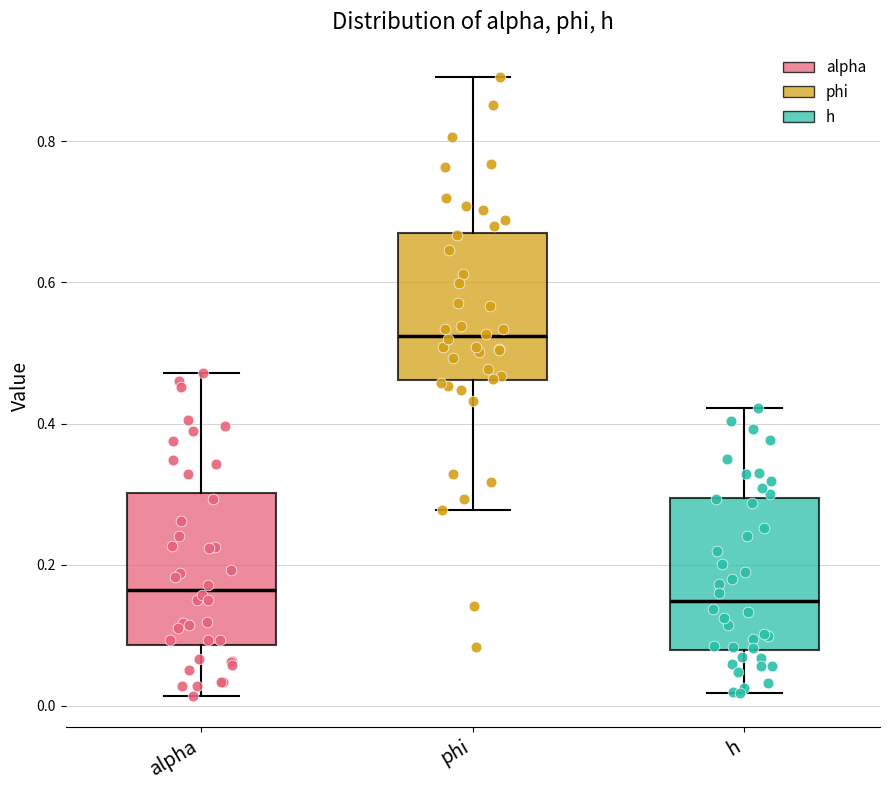

Reading left to right, transcribe this box plot: for each box, give where its median line is, the range the box spans, and where its two whiskers end, as read against the y-axis. The values are not printed on the chart, so give them approximately, as read against the axis.

alpha: median 0.16, box 0.08 to 0.30, whiskers 0.02 to 0.48
phi: median 0.52, box 0.46 to 0.68, whiskers 0.28 to 0.90
h: median 0.14, box 0.08 to 0.30, whiskers 0.02 to 0.42